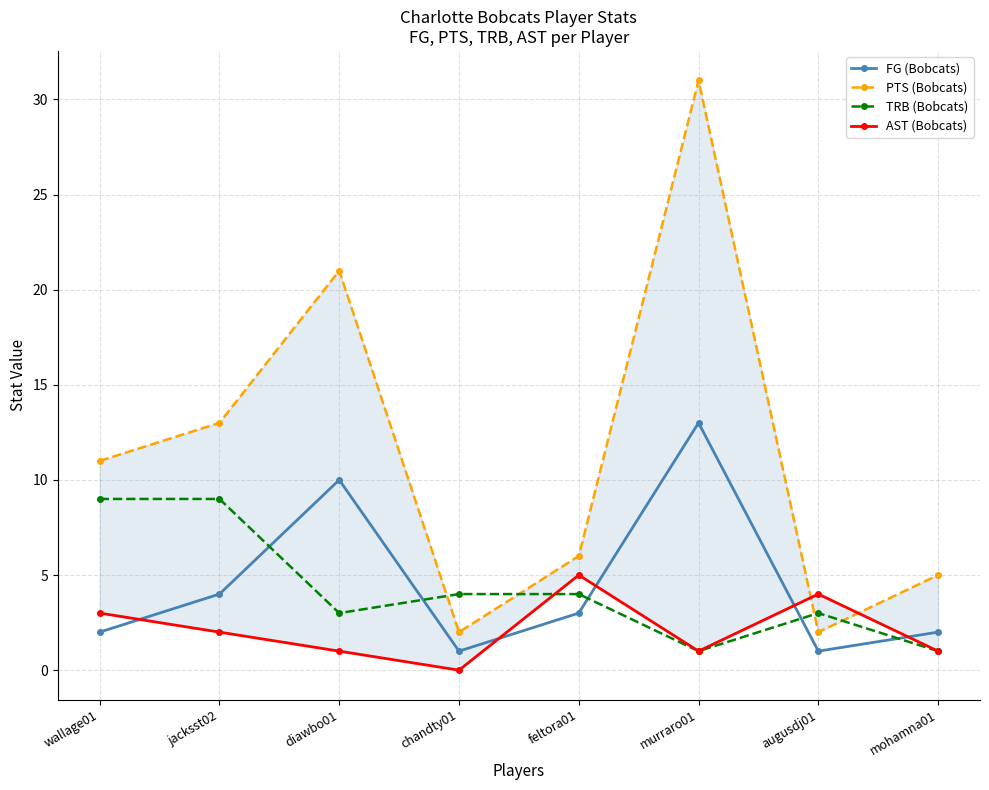

How many categories are shown in the chart?

8